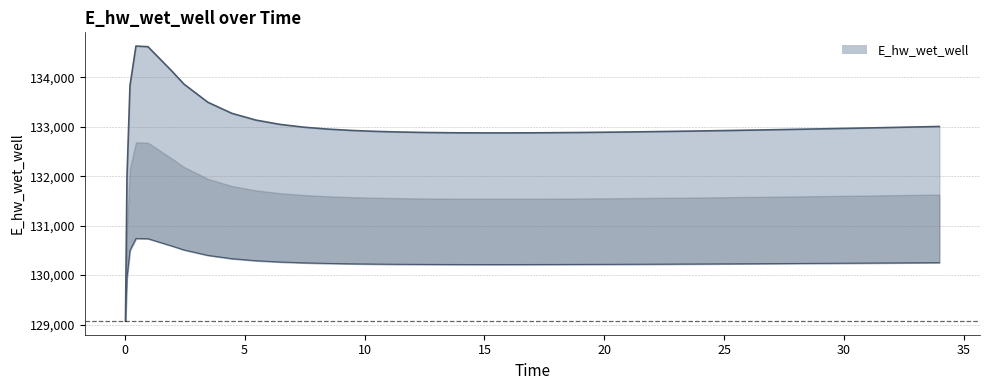

What is the change in value from 9.46875 to 27.46875?

+18.1